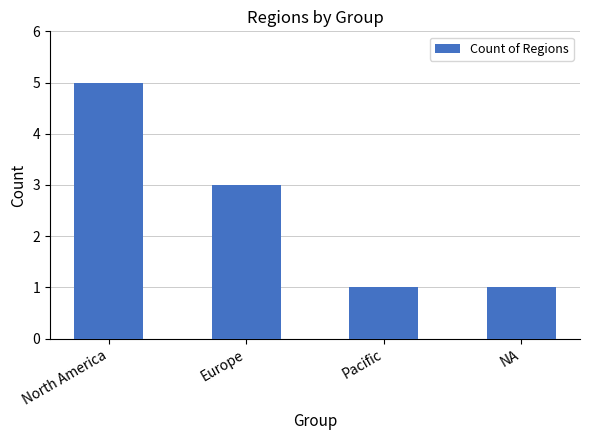

At which label is the value closest to 3?

Europe